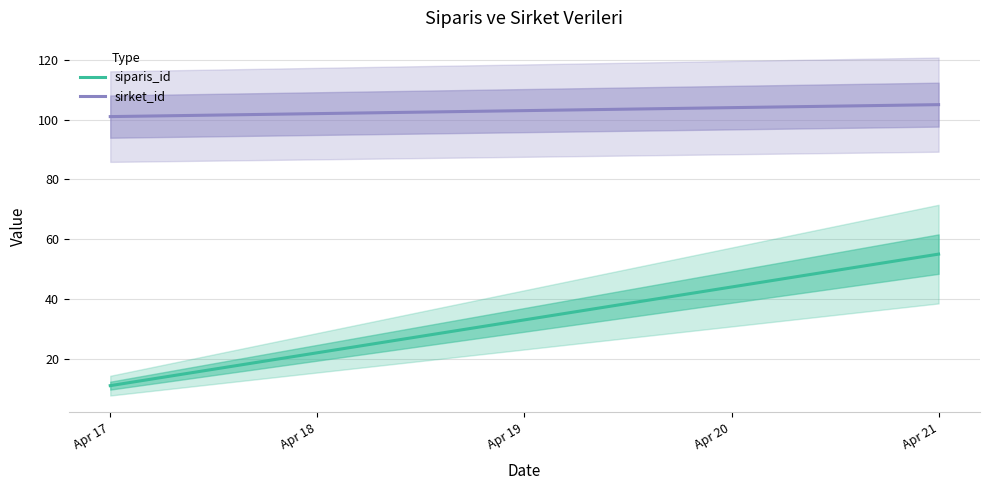

What are all the series names shown in the legend?

siparis_id, sirket_id